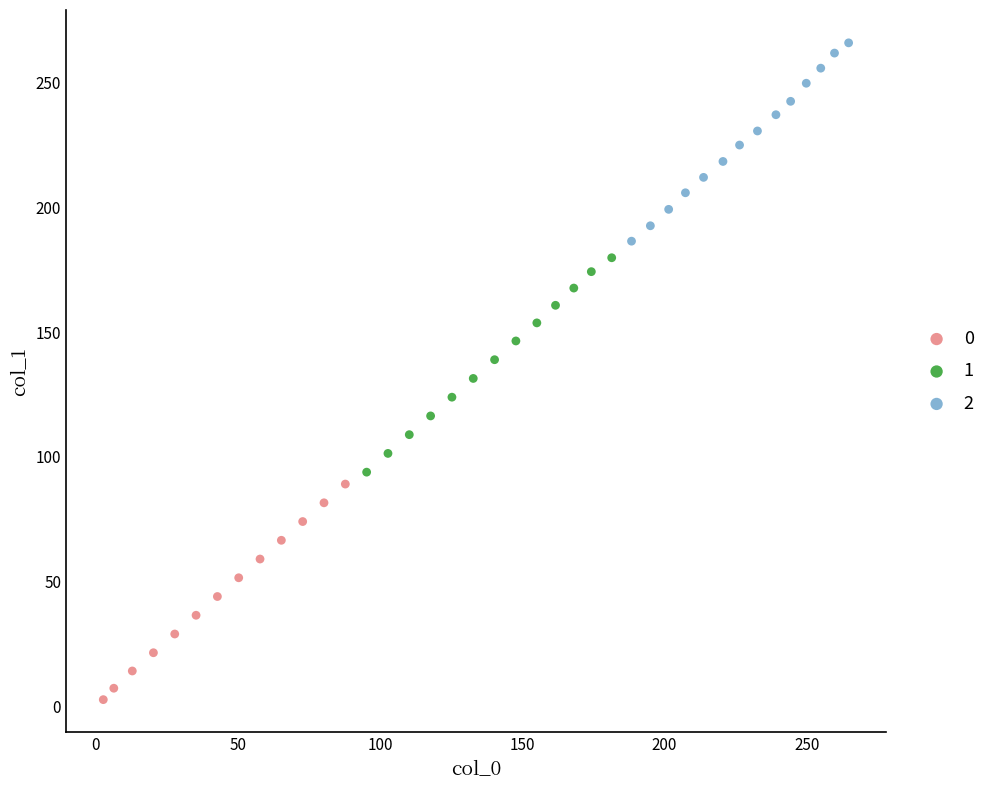

What are all the series names shown in the legend?

0, 1, 2